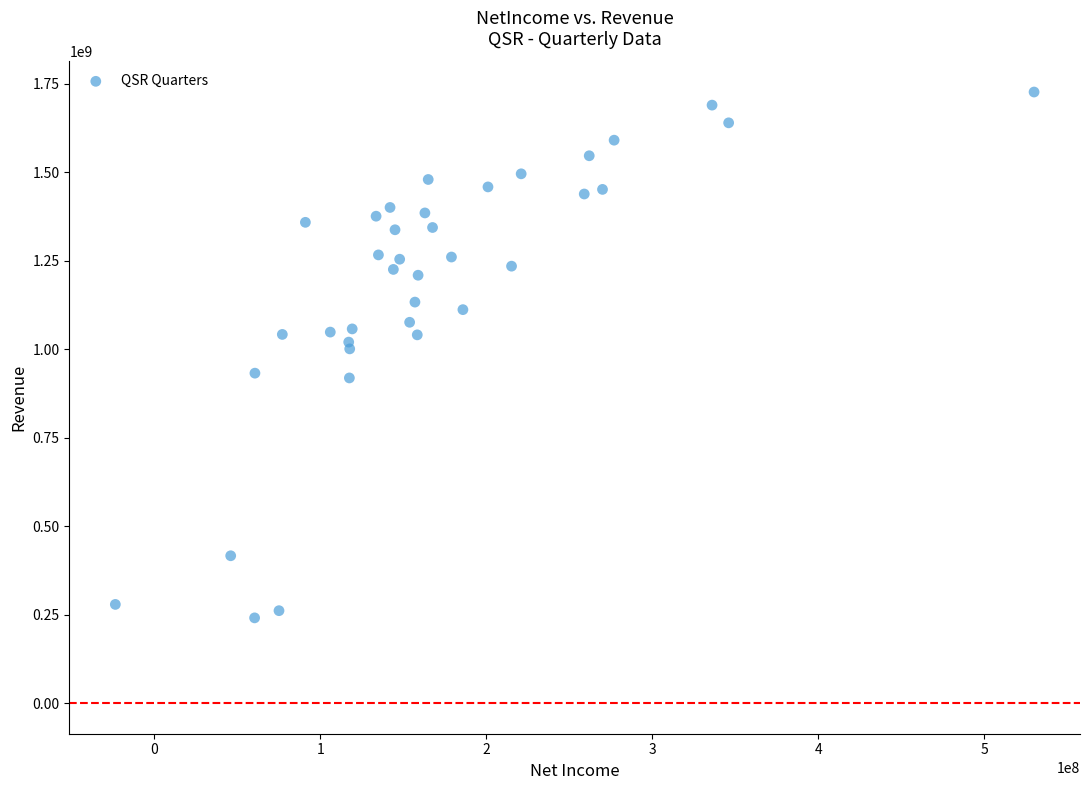

What is the range of Y values (max minus min)?

1485100000